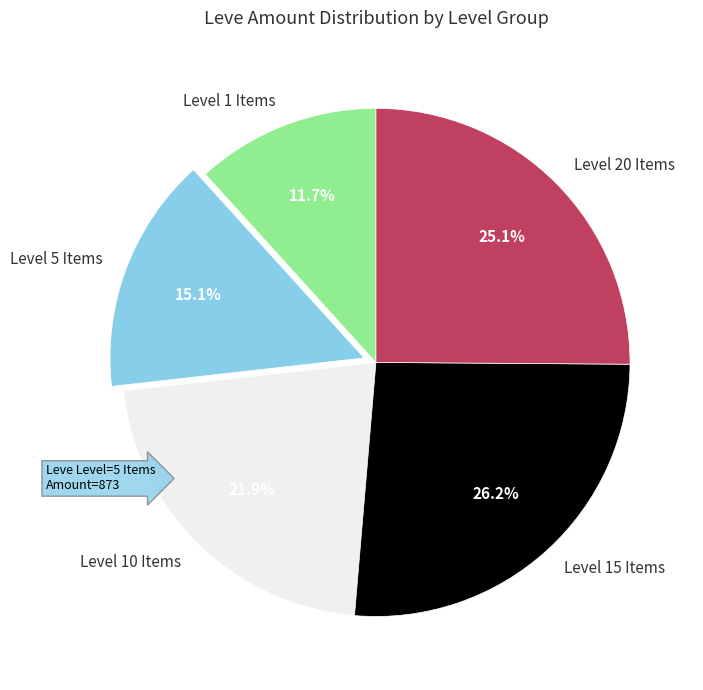

What is the ratio of the value at Level 1 Items to the value at Level 15 Items?

0.4